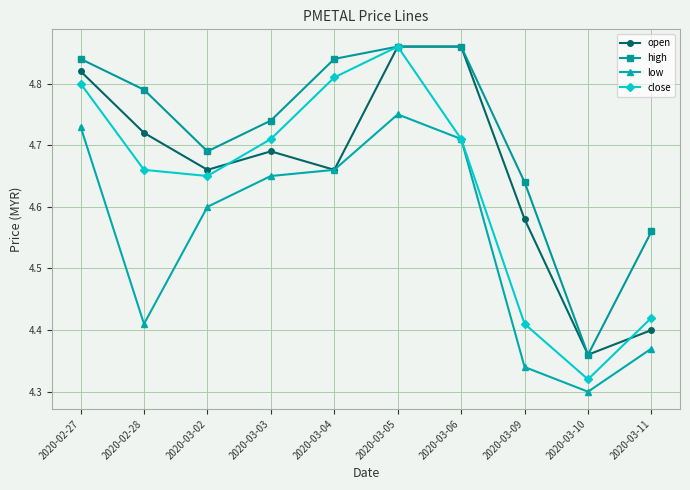

Is the value of close at 2020-03-09 greater than the value of low at 2020-03-11?

Yes